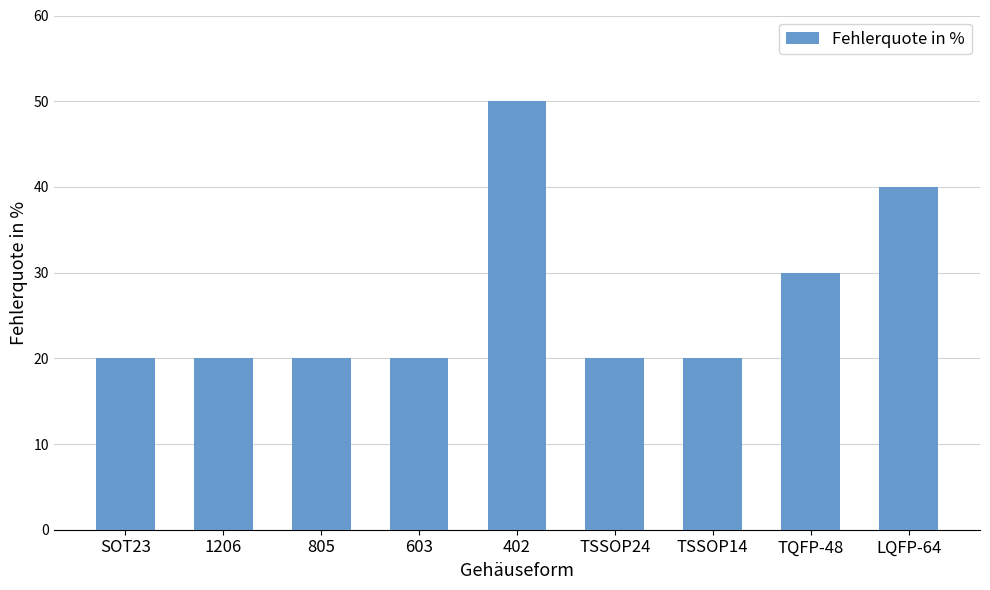

Which label corresponds to the largest value in the chart?

402